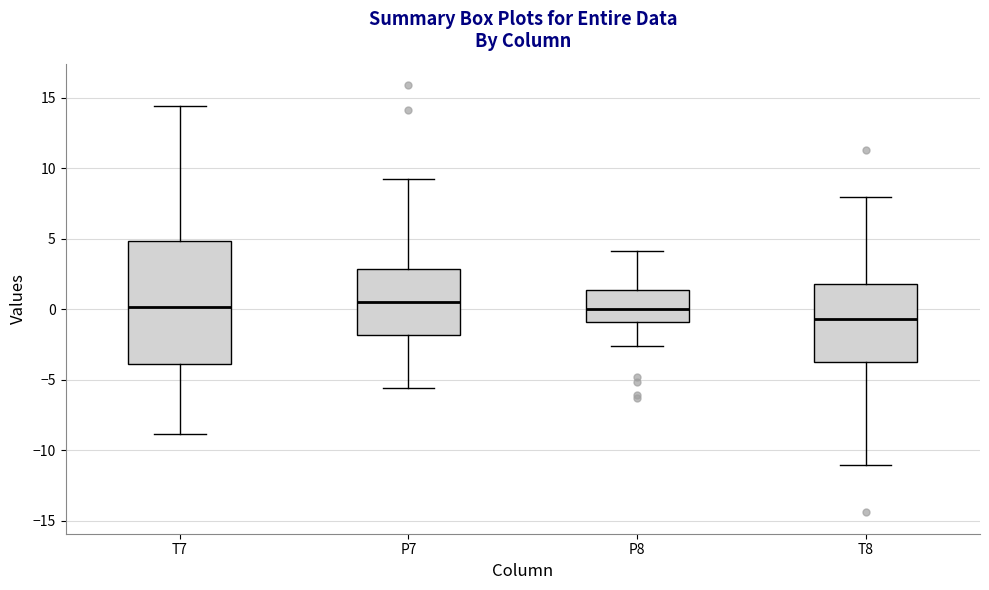

Reading left to right, read every box against the y-axis: the position of its median line, the range the box covers, and the ends of its whiskers. The values are not printed on the chart, so give them approximately, as read against the axis.

T7: median 0.0, box -4.0 to 5.0, whiskers -9.0 to 14.5
P7: median 0.5, box -2.0 to 3.0, whiskers -5.5 to 9.0
P8: median 0.0, box -1.0 to 1.5, whiskers -2.5 to 4.0
T8: median -0.5, box -3.5 to 2.0, whiskers -11.0 to 8.0